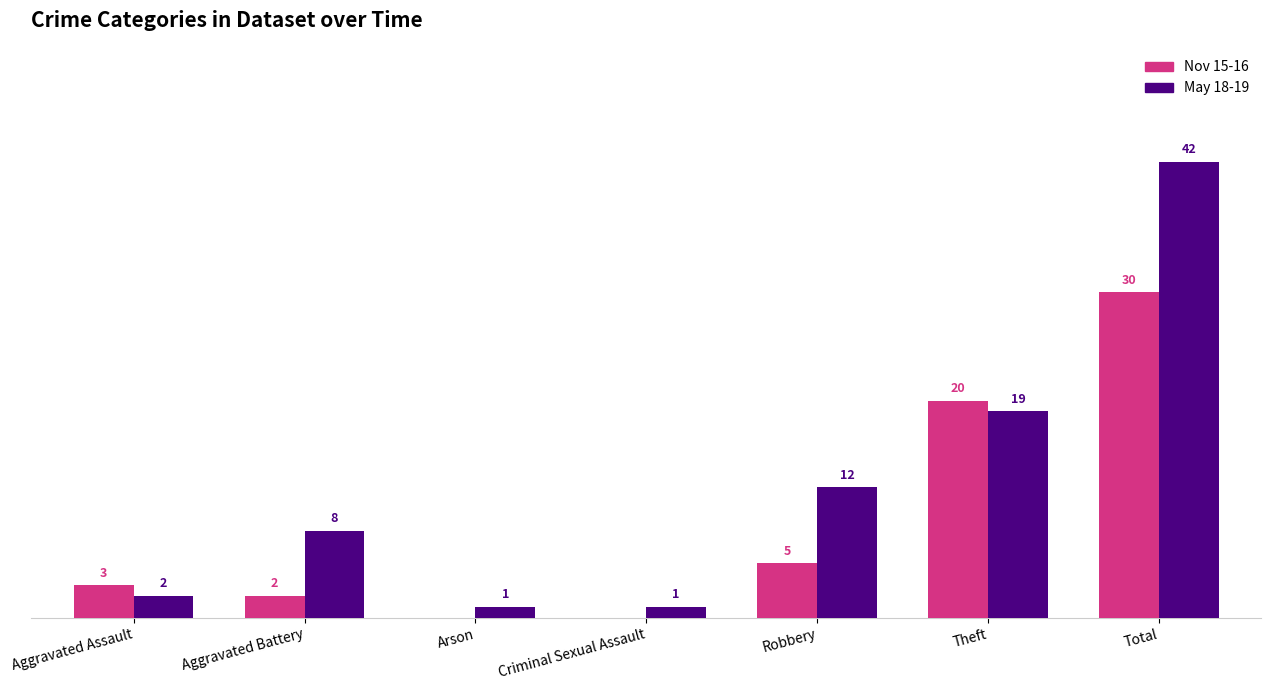

At which category does the chart reach its peak across all series?

Total